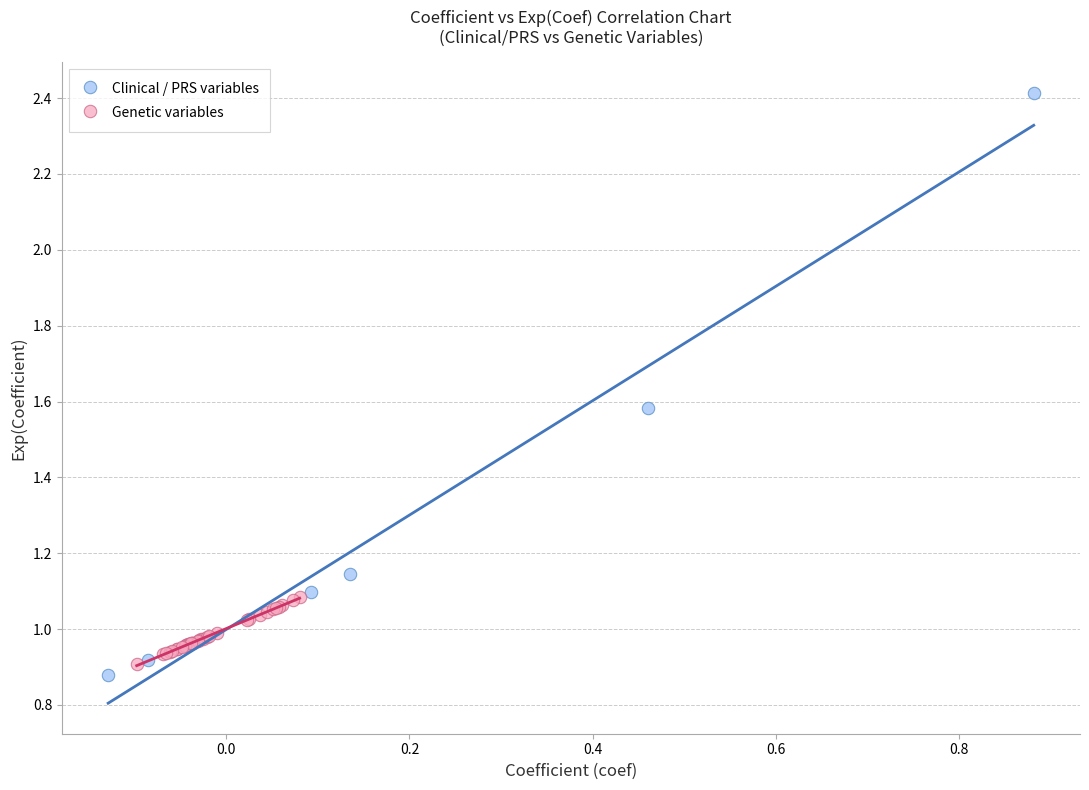

Which series contains the highest Y value?

Clinical / PRS variables